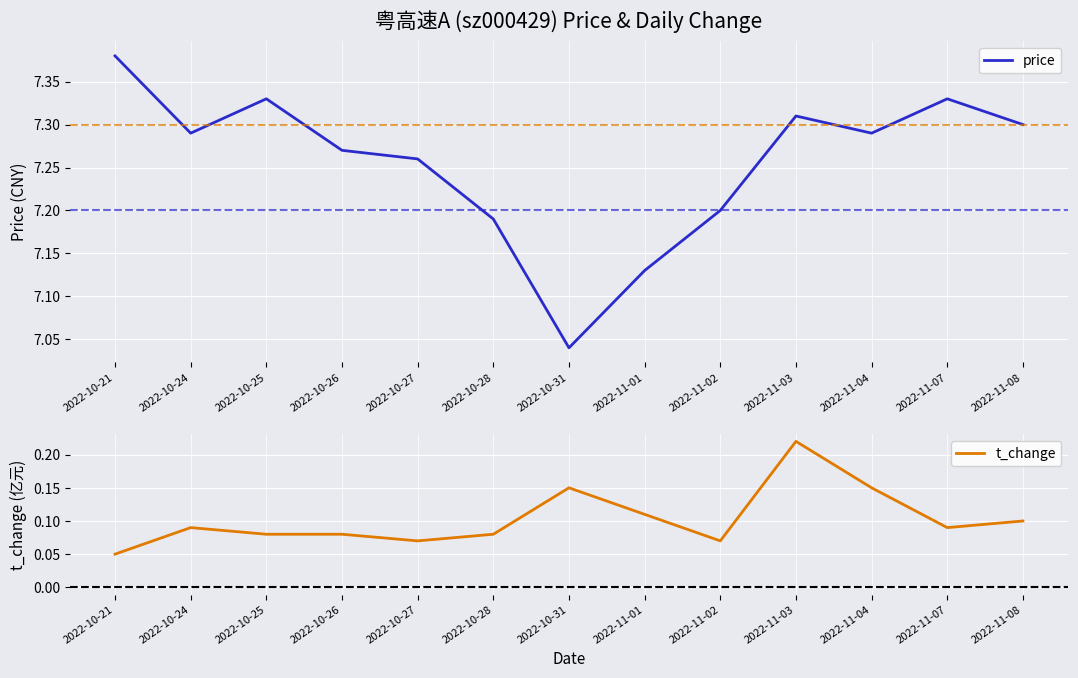

The value of t_change at 2022-10-28 is 0.1. True or false?

True